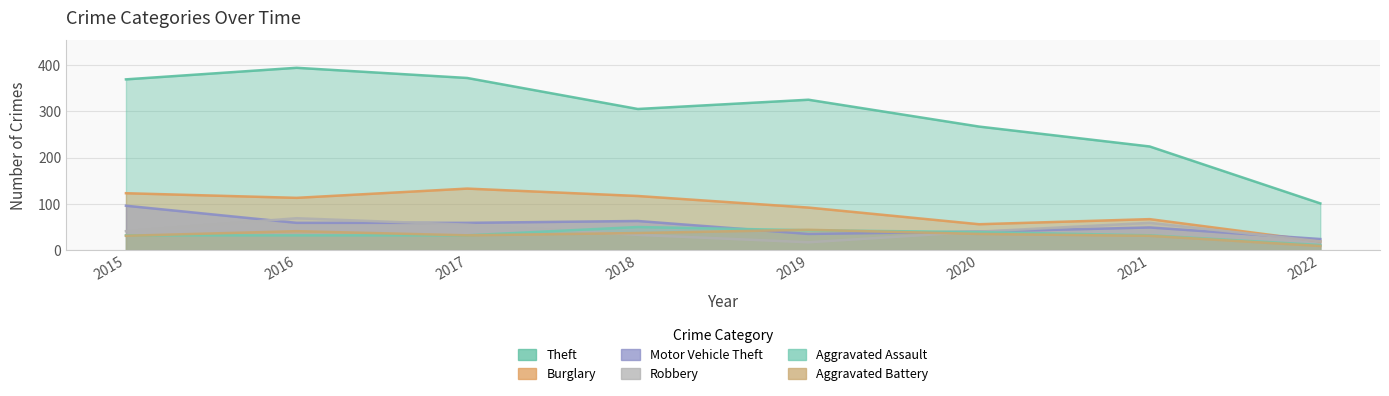

Is the value of Motor Vehicle Theft at 2020 greater than the value of Robbery at 2019?

Yes